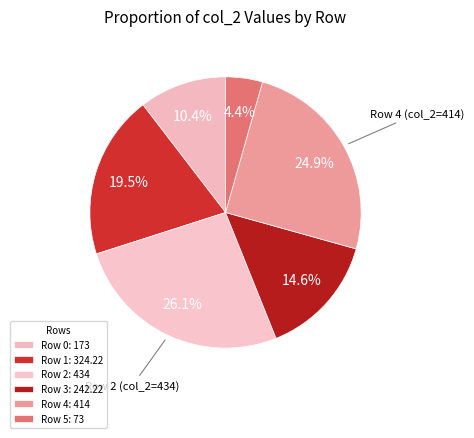

How many slices are in this pie chart?

6